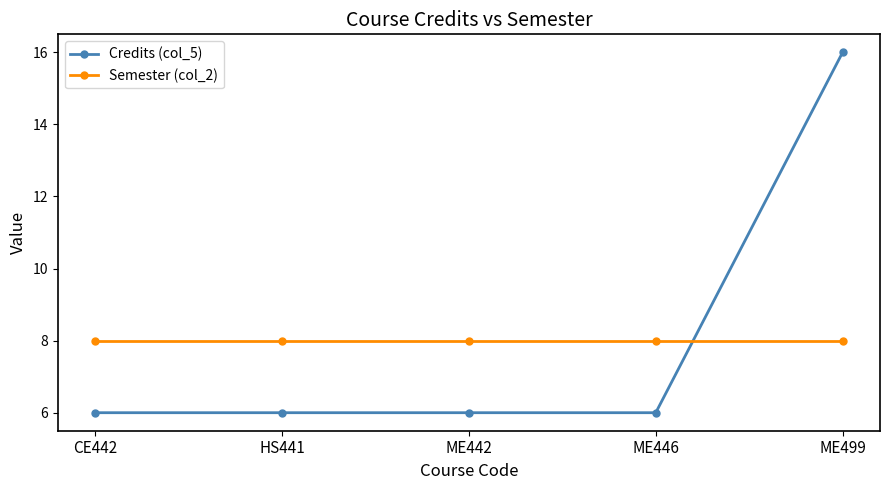

List the series in order of their peak value, highest first.

Credits (col_5), Semester (col_2)